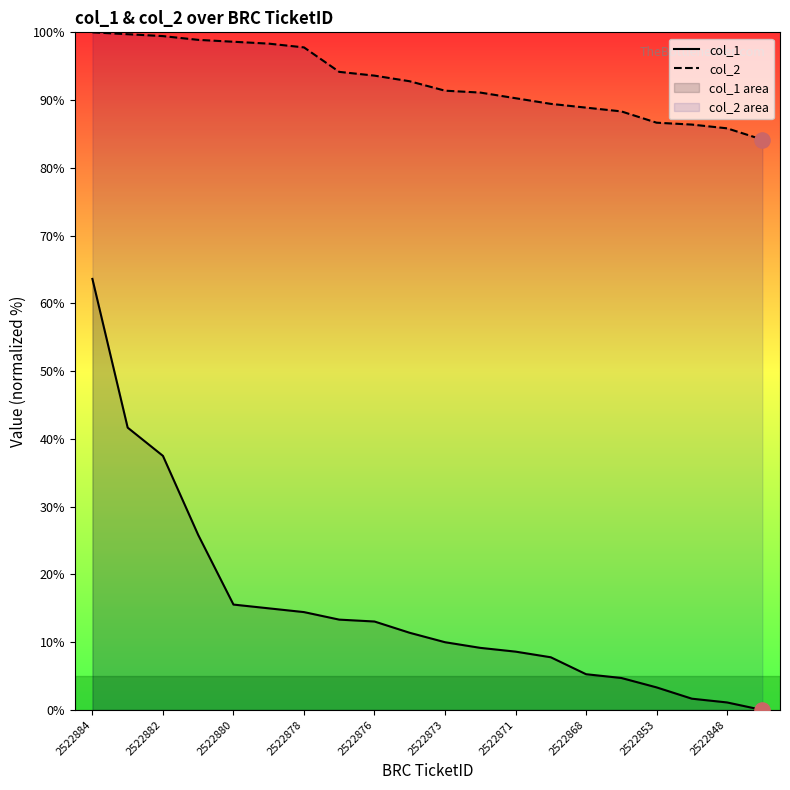

Which series has the widest spread of Y values?

col_1